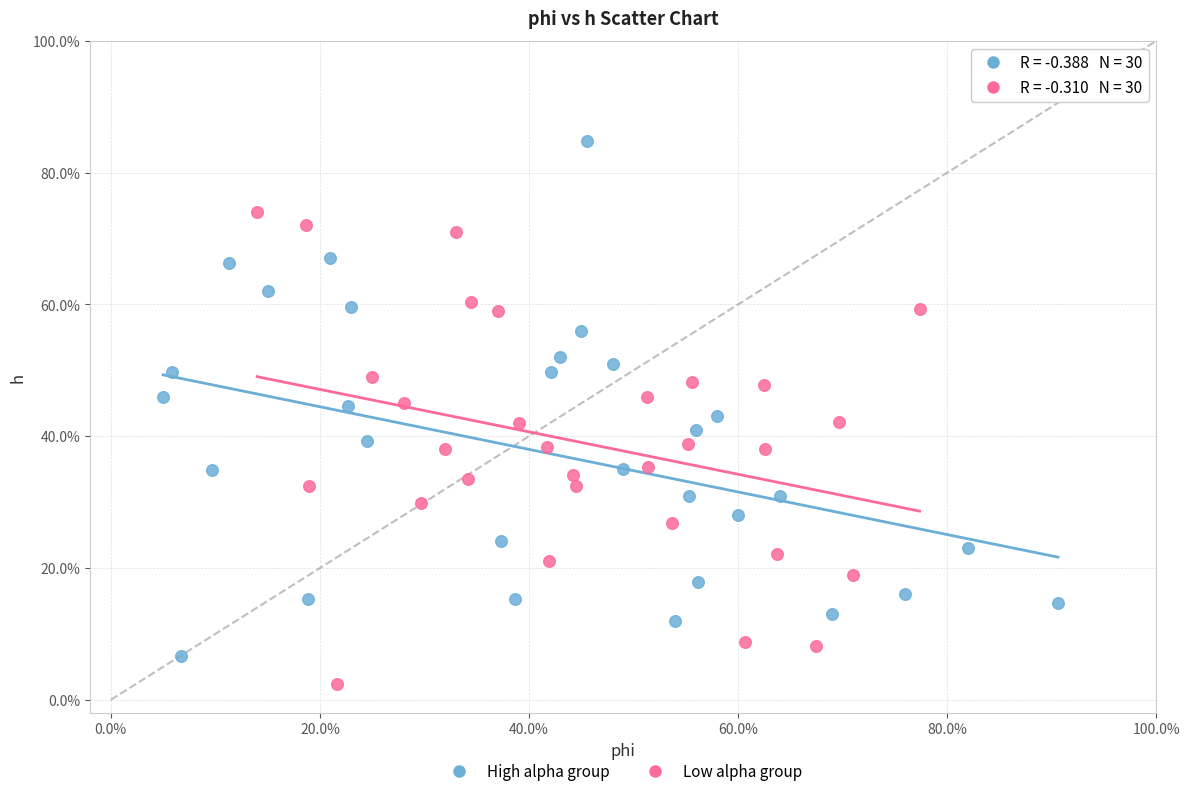

Which series has the widest spread of Y values?

High alpha group